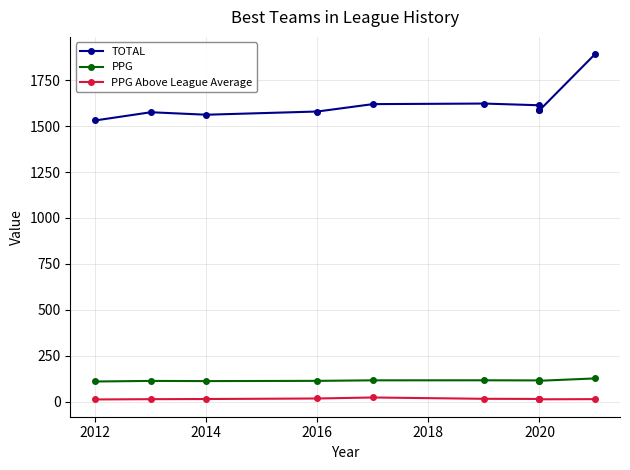

Which series has the largest total across all categories?

TOTAL